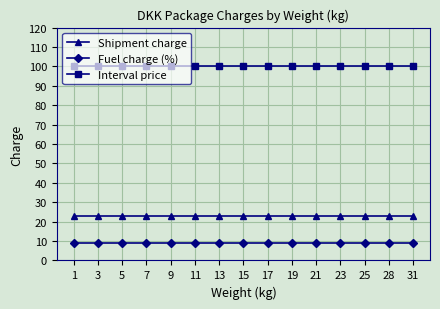

What is the spread (max minus min) of values at 3?

91